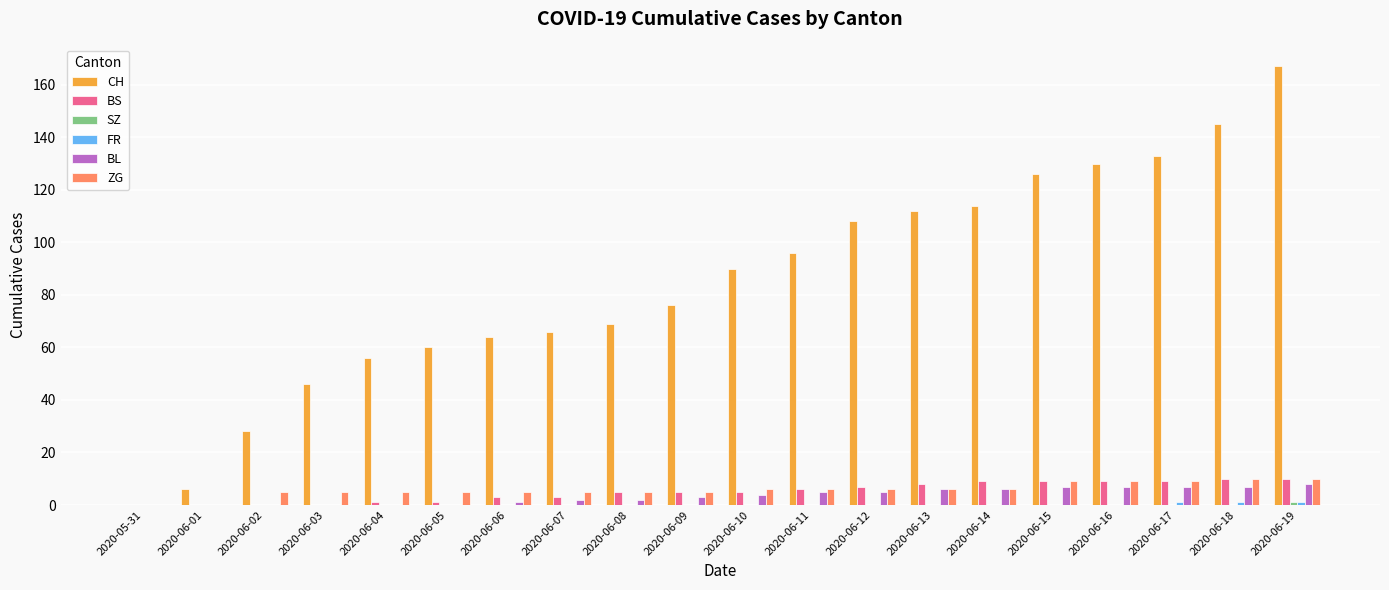

Which category has the highest value across all series?

2020-06-19